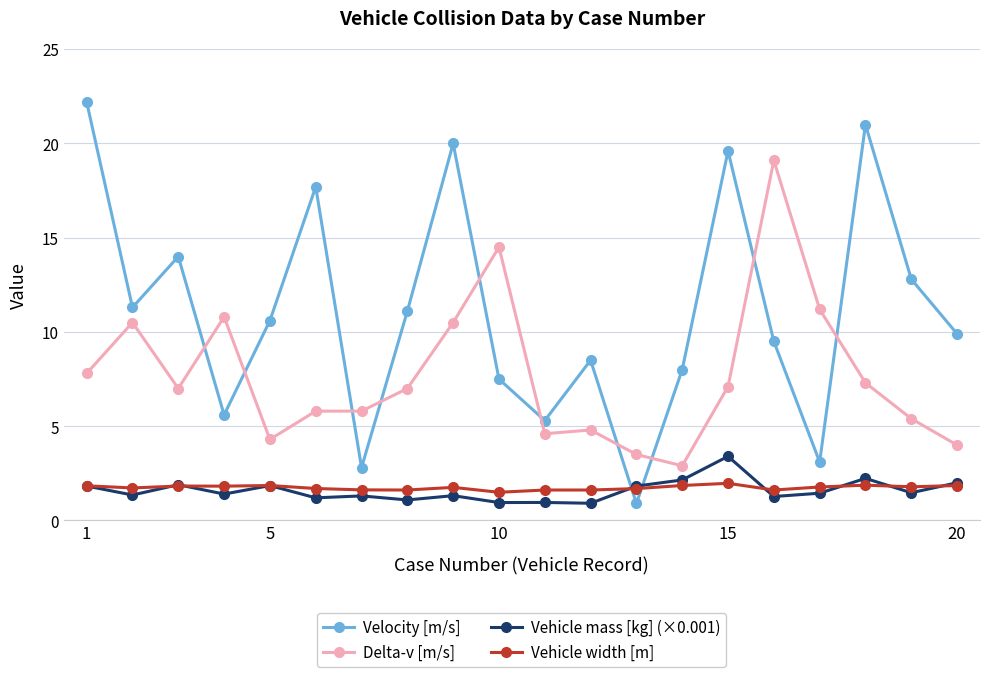

Which series ends up on top after the final intersection of Vehicle width [m] and Velocity [m/s]?

Velocity [m/s]